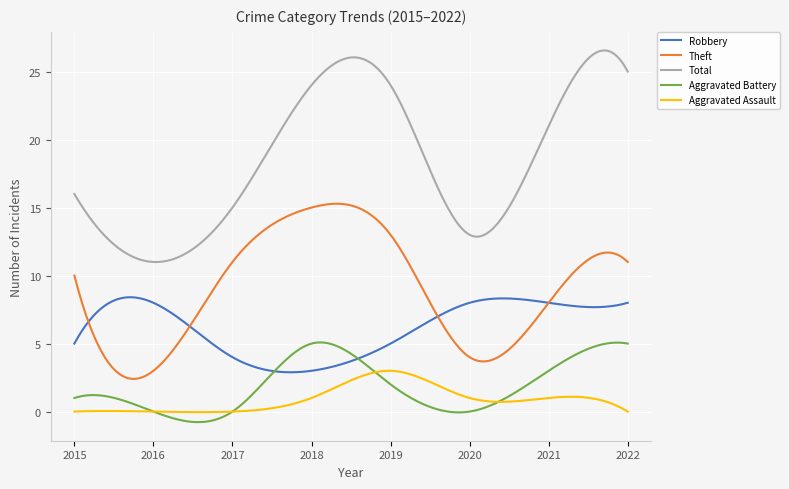

Count the number of categories in the chart.

300